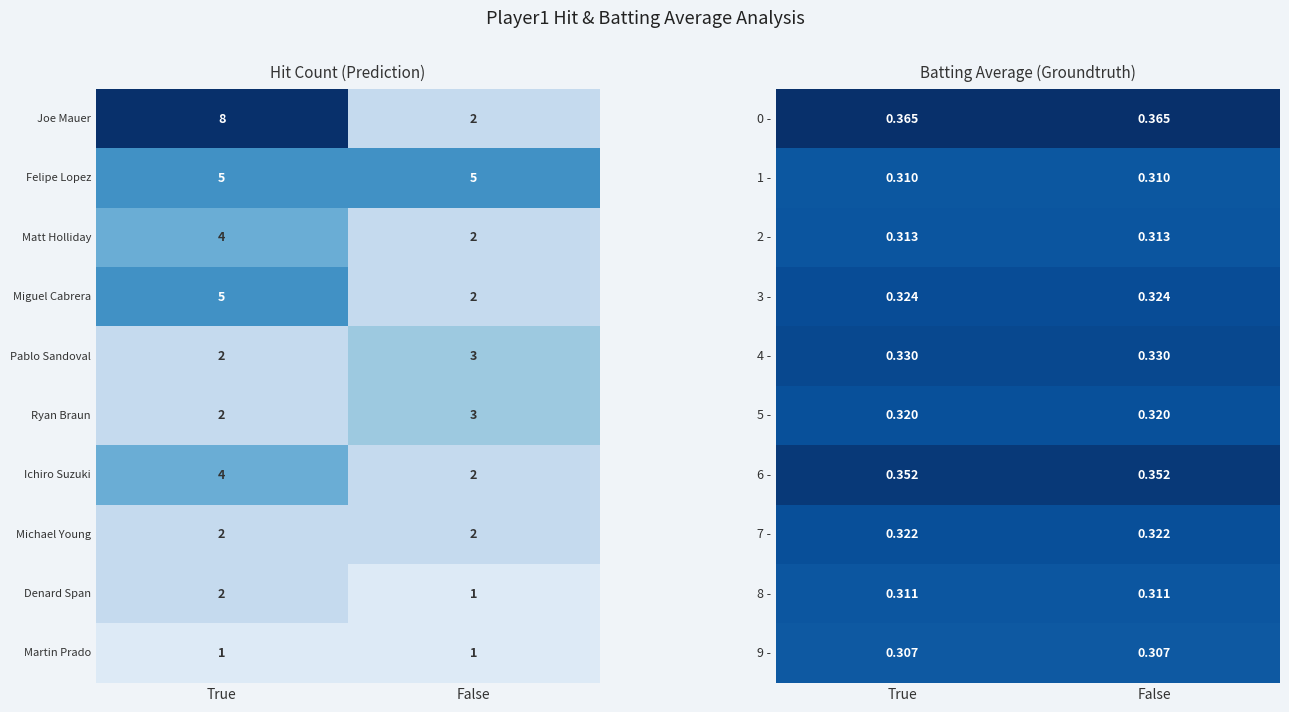

Is the value of 9 - at False greater than the value of 0 - at False?

No